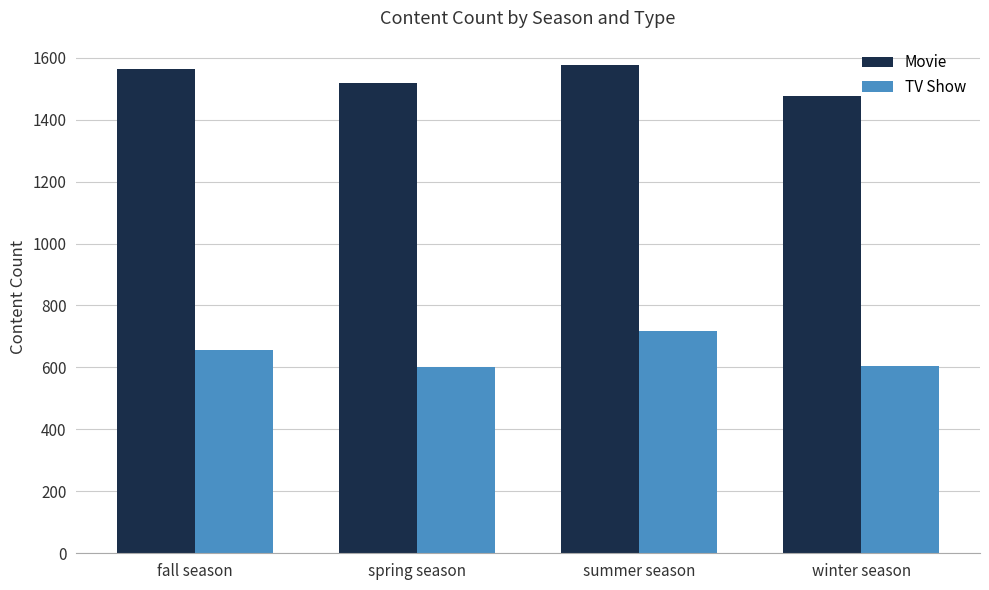

Rank the series at spring season from highest to lowest value.

Movie, TV Show